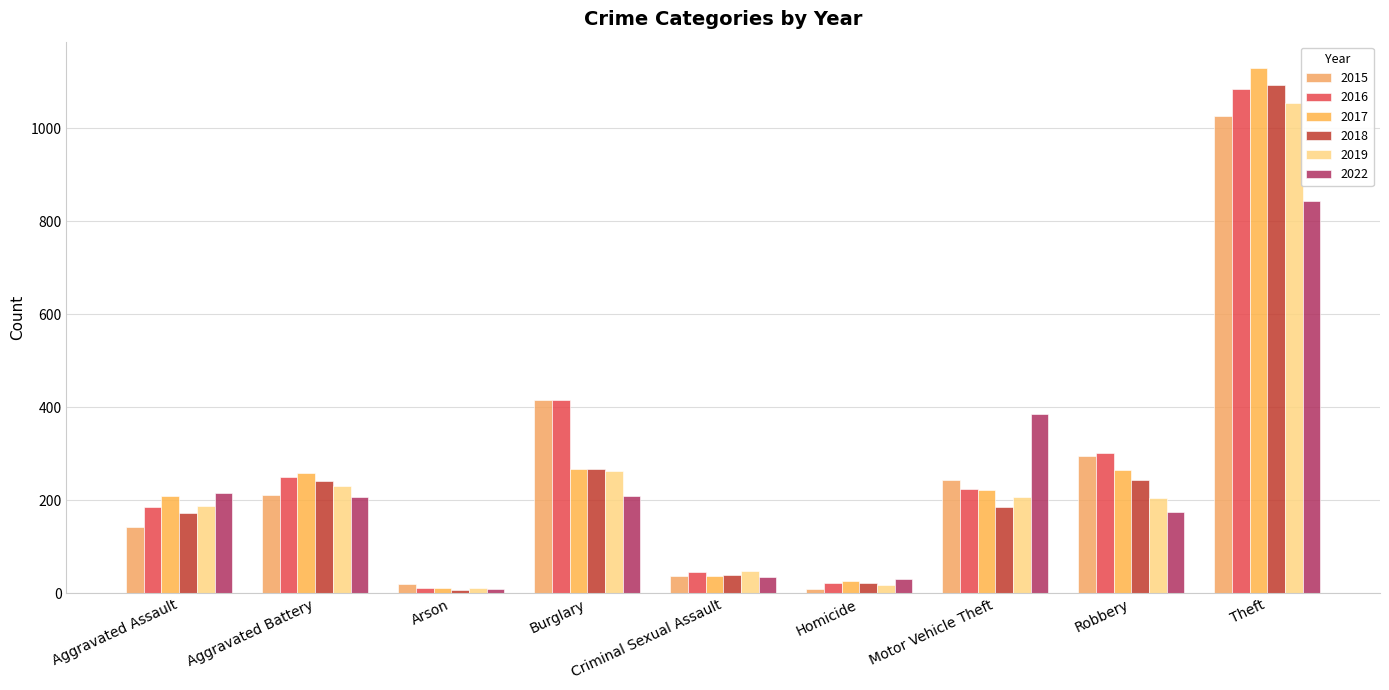

Is the value of 2016 at Arson greater than the value of 2015 at Arson?

No